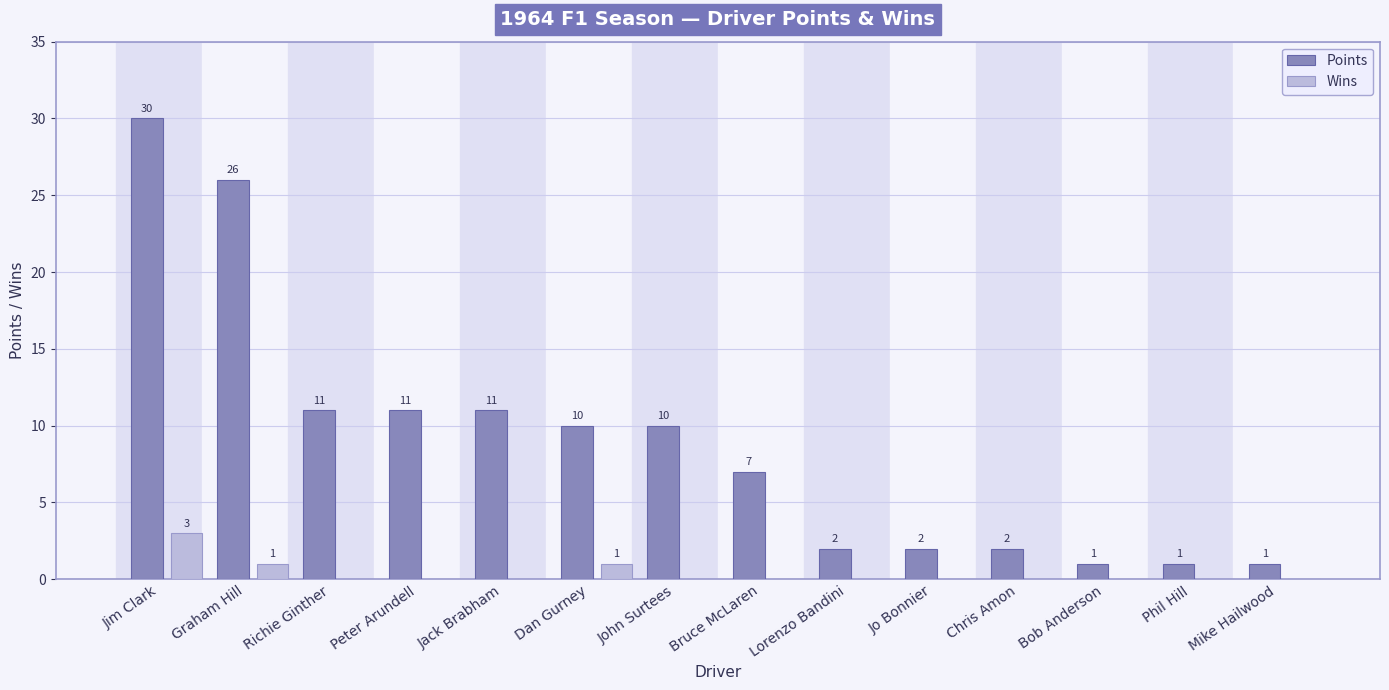

What is the maximum value shown in the chart?

30